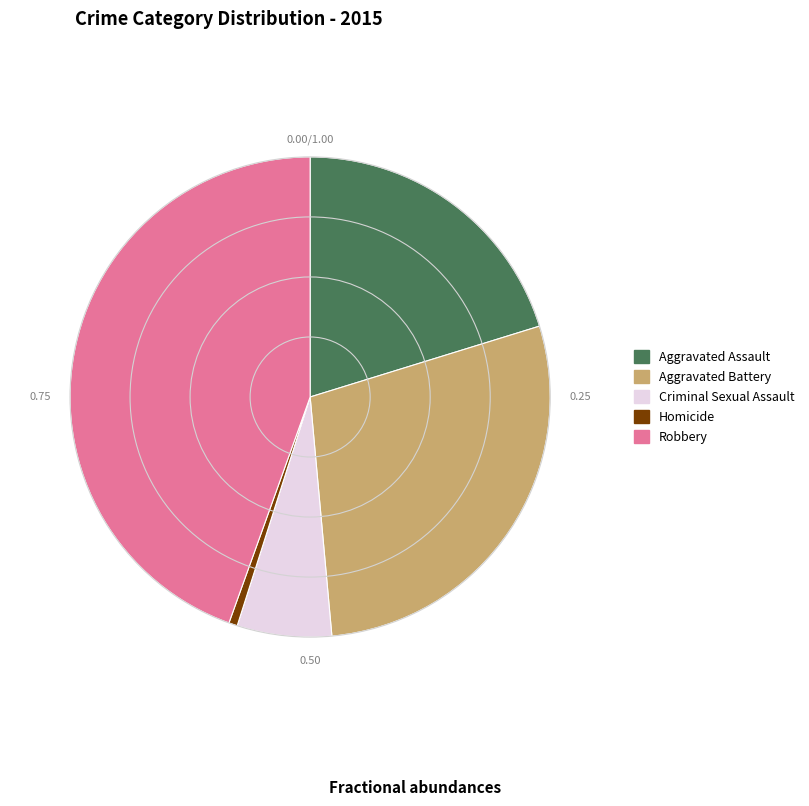

Is there a majority slice in this chart?

No